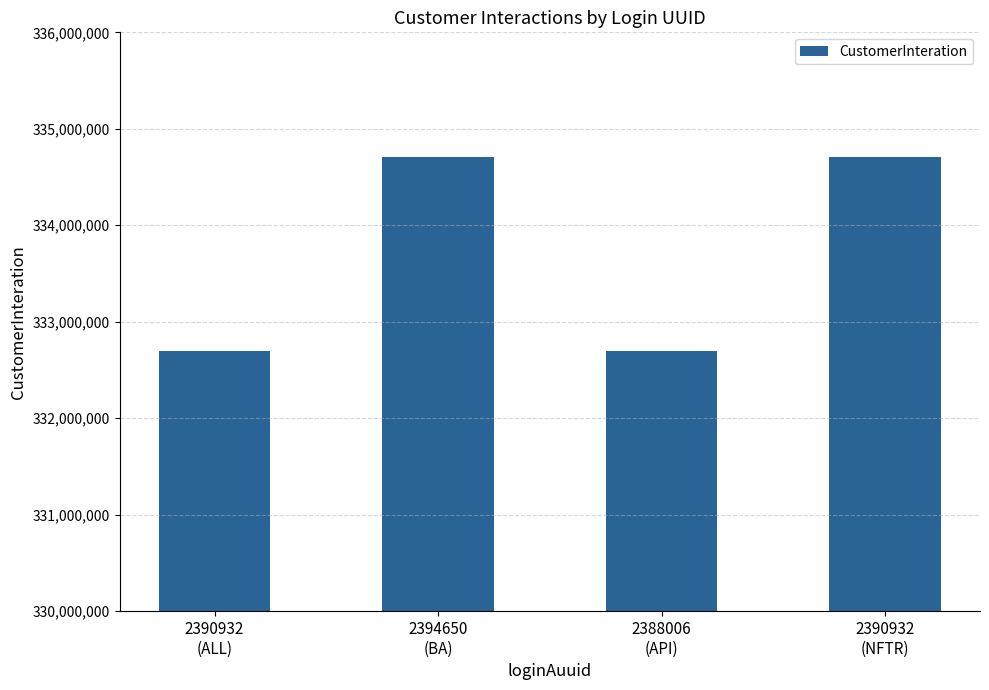

Reading left to right, extract all data points from this chart.

332700113	334705780	332700113	334705780